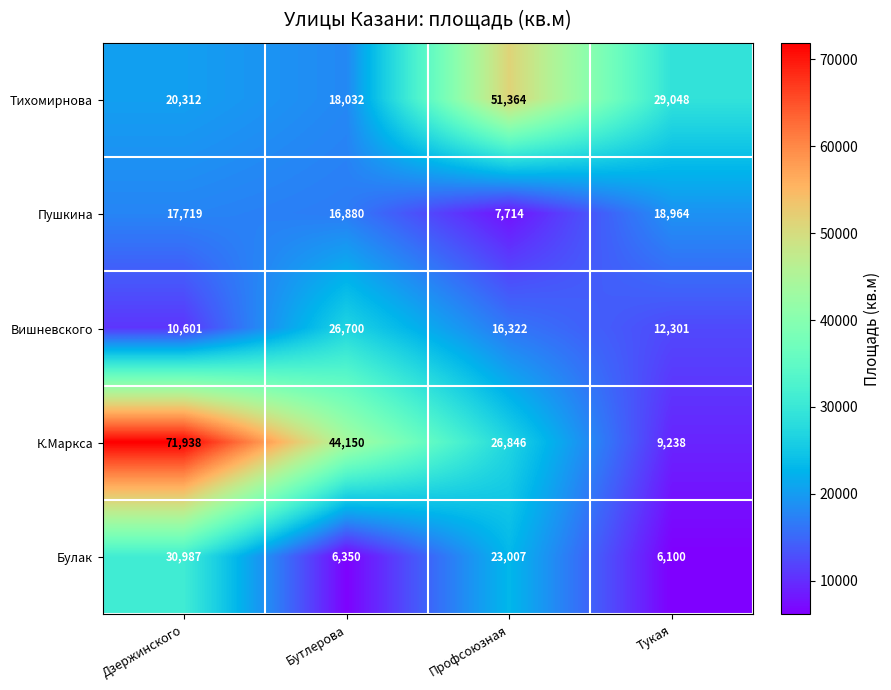

How many data points in Пушкина are less than 17719?

2